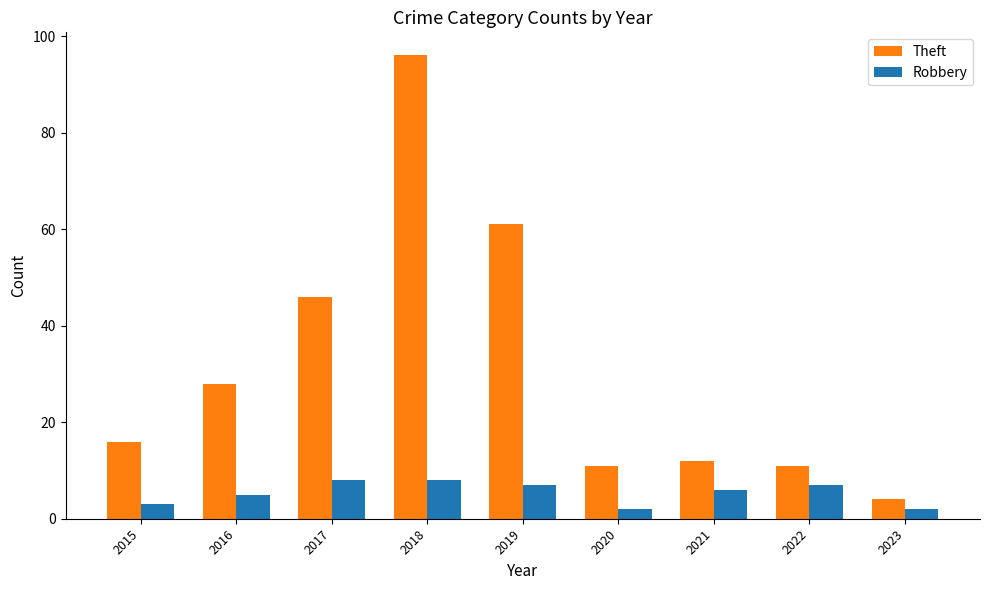

What is the average value of the Theft series?

32